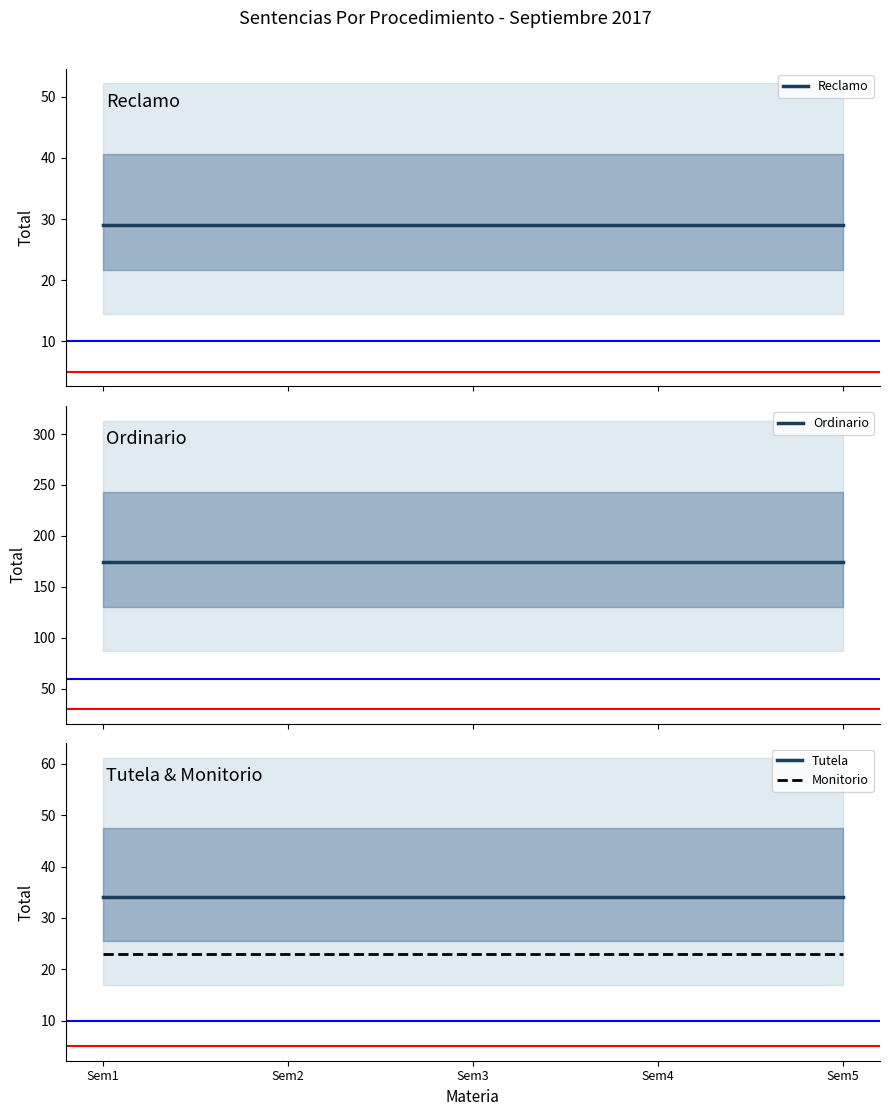

Is it true that Tutela equals 47 at Sem4?

False